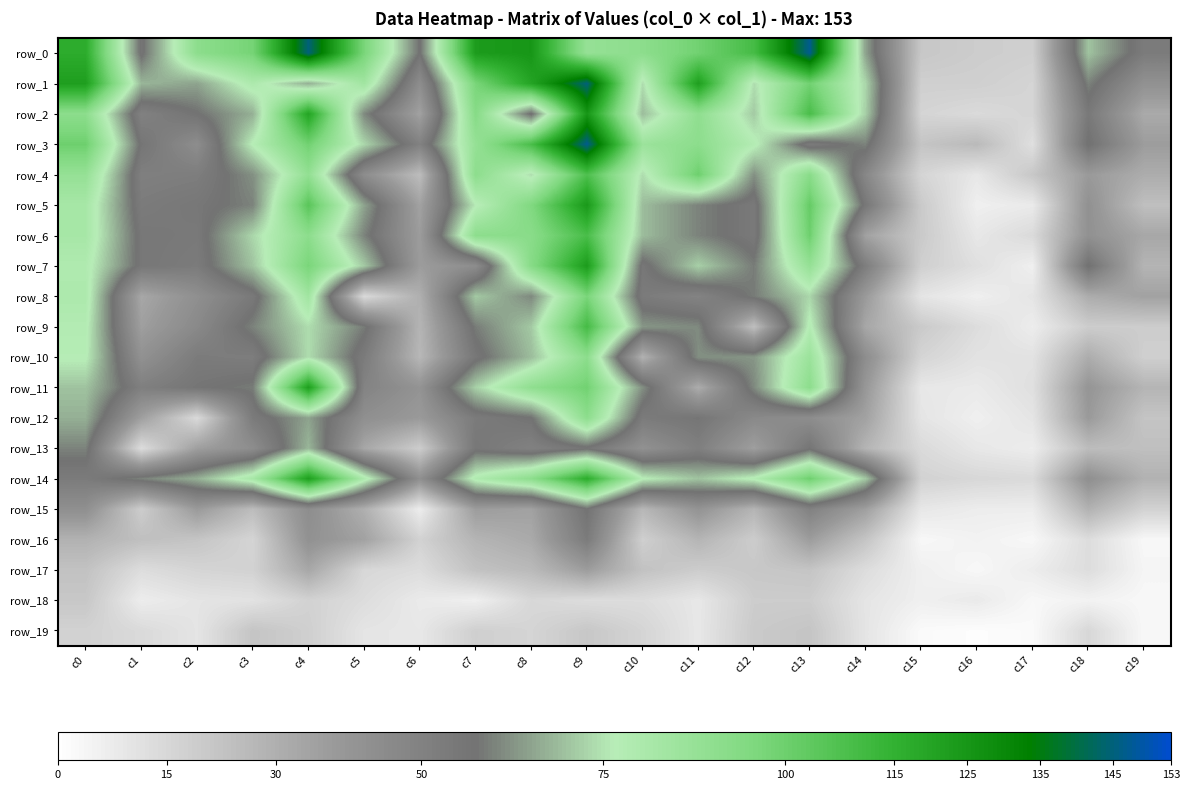

True or false: row_0 has a value of 147 at c13.

True